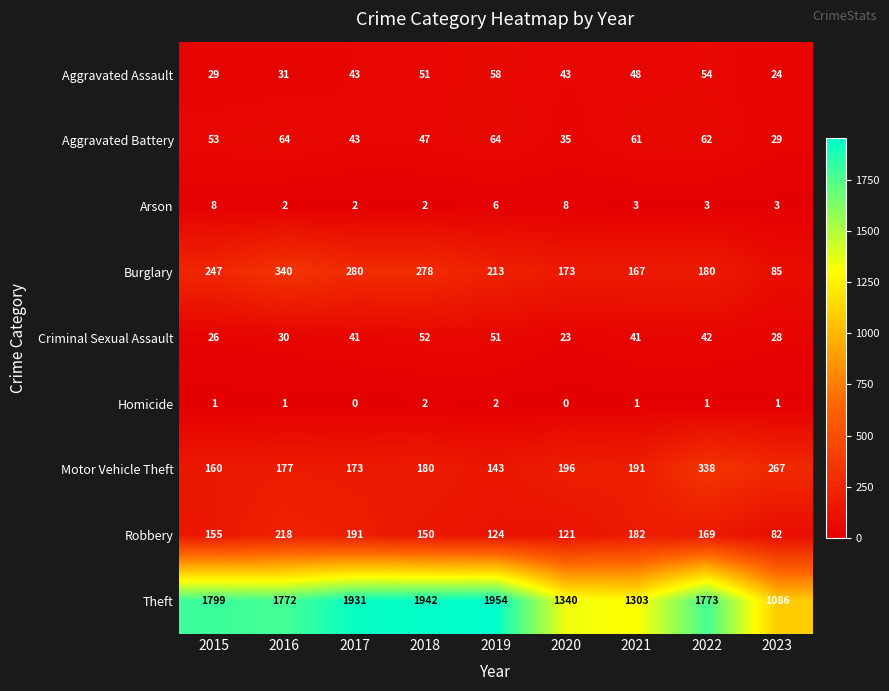

Which category has the lowest value in the Criminal Sexual Assault series?

2020